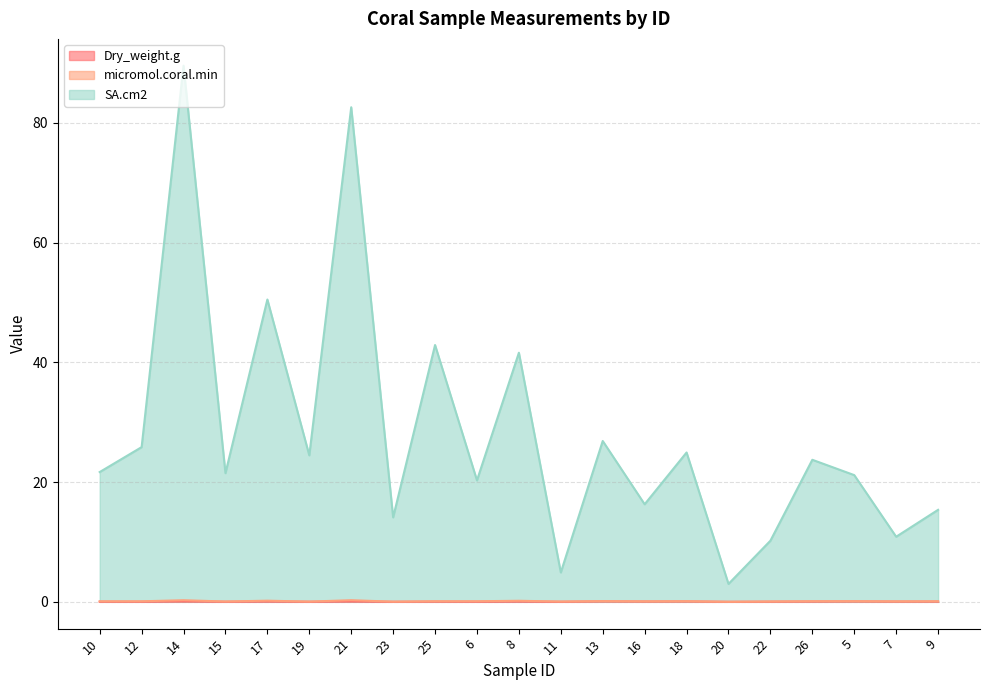

Which series has the largest range (max minus min)?

SA.cm2